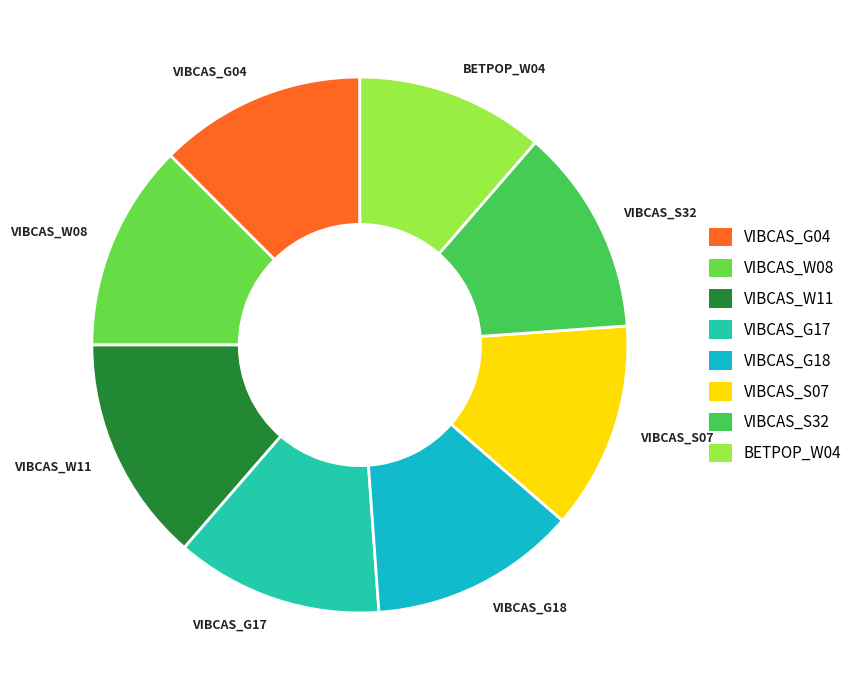

Which slice is the smallest?

BETPOP_W04